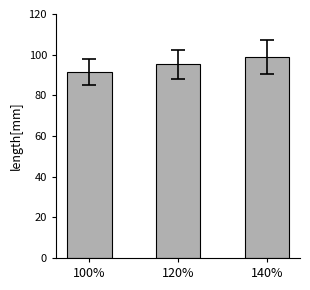

Is it true that the value at 140% is 98.7?

True